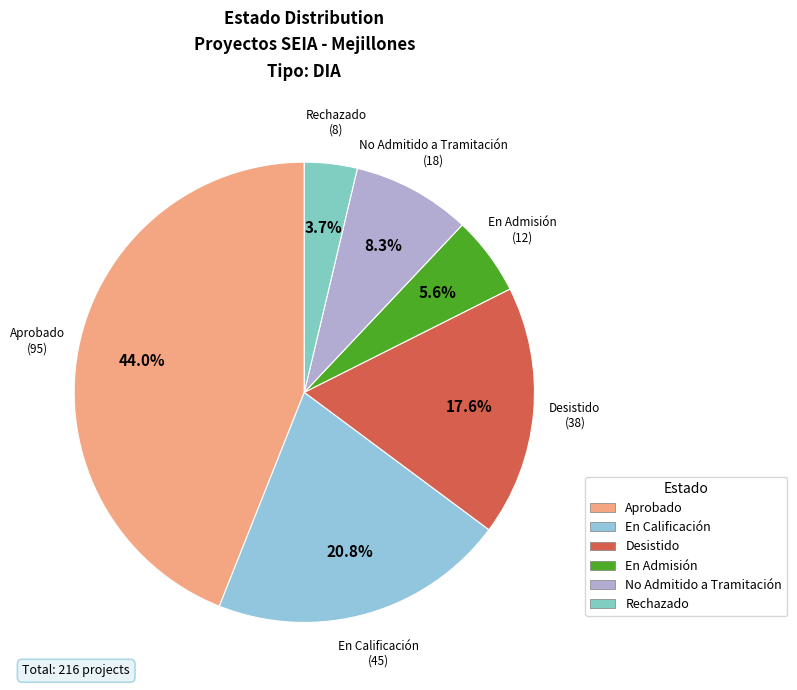

Which slice is the smallest?

Rechazado